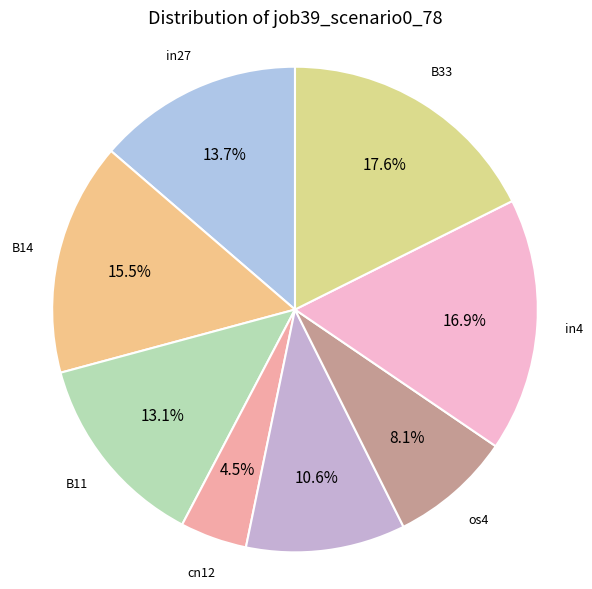

How many slices are in this pie chart?

8